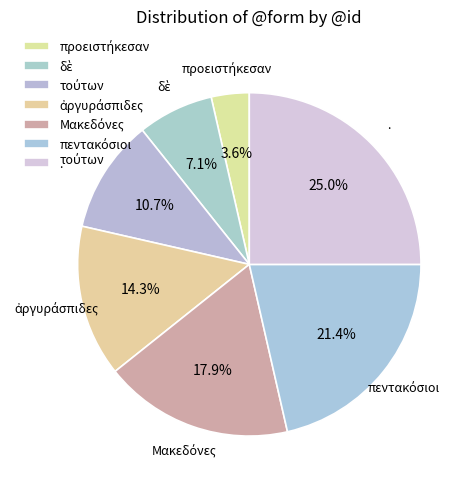

Combined, do δὲ and πεντακόσιοι account for over 50%?

No